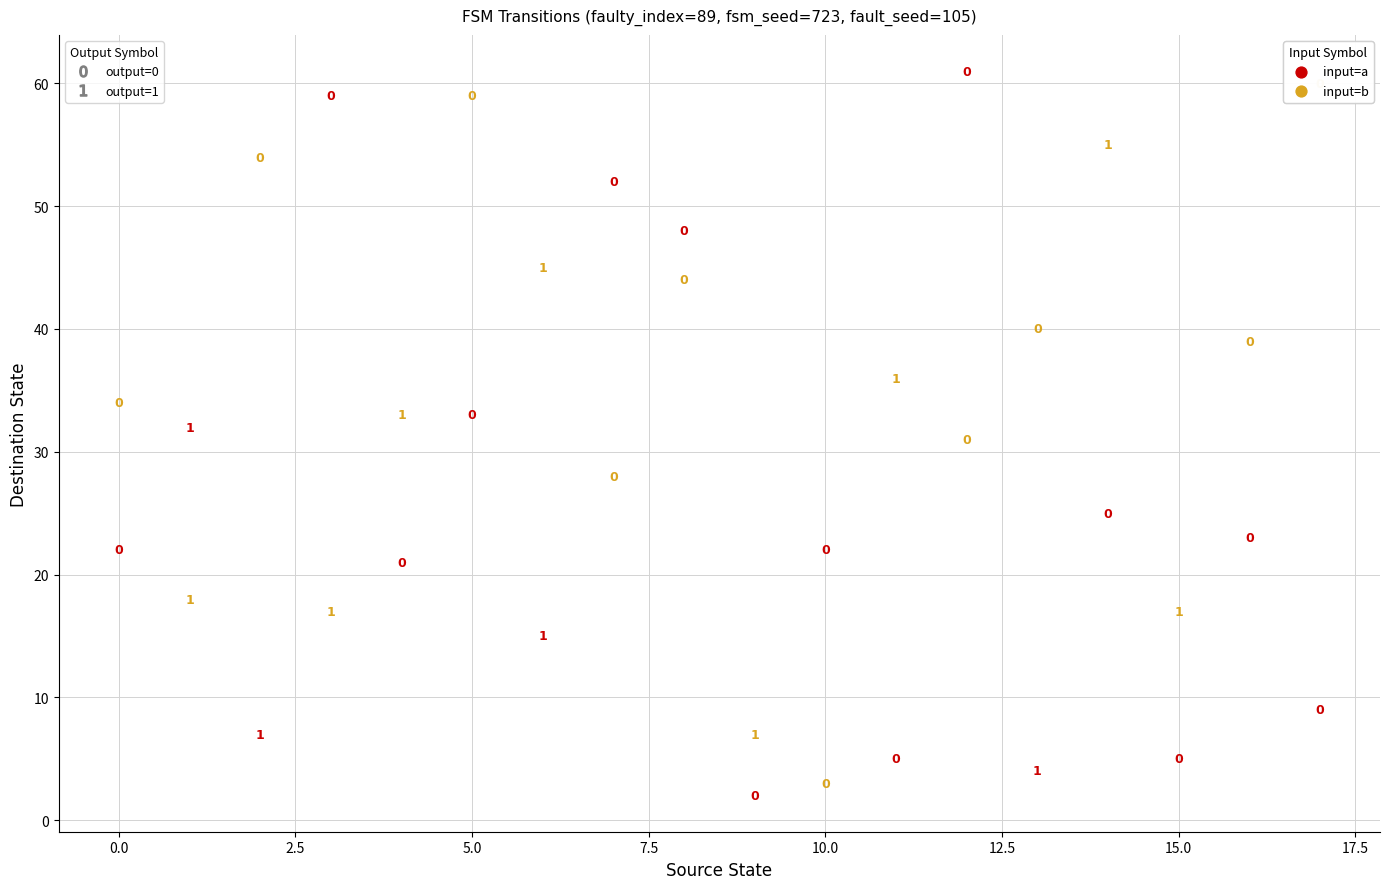

What is the range of X values (max minus min)?

17